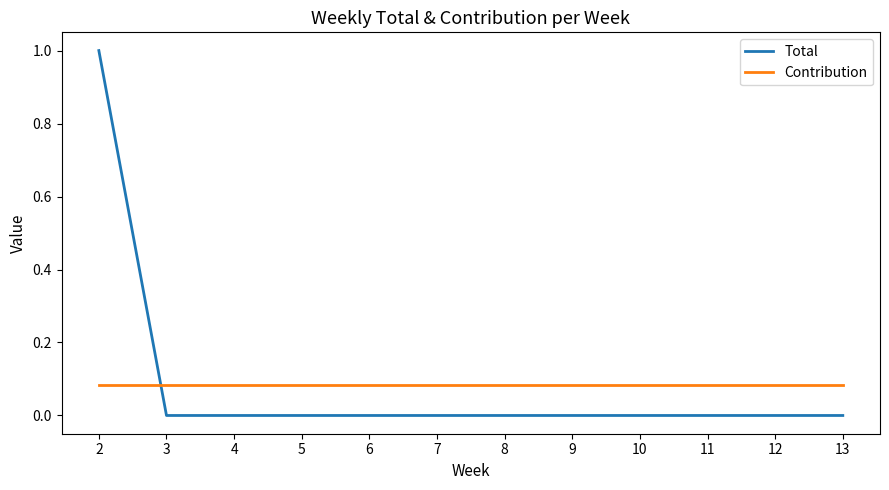

Which category has the highest value across all series?

2